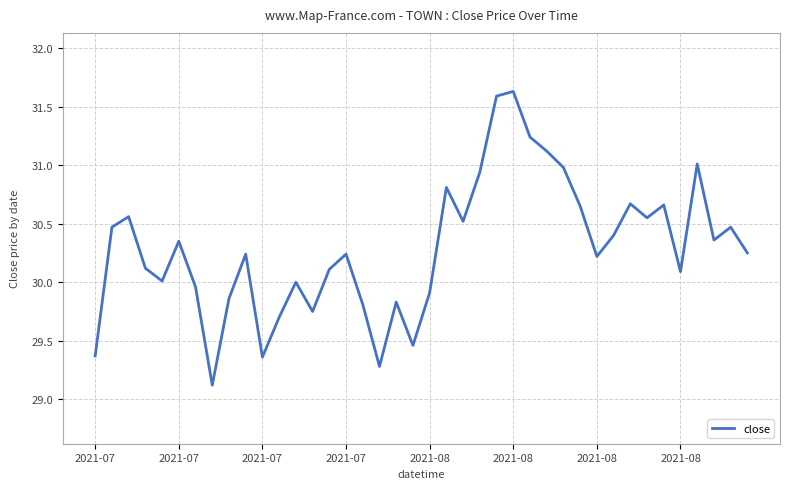

Does the chart display data point markers on the line(s)?

No